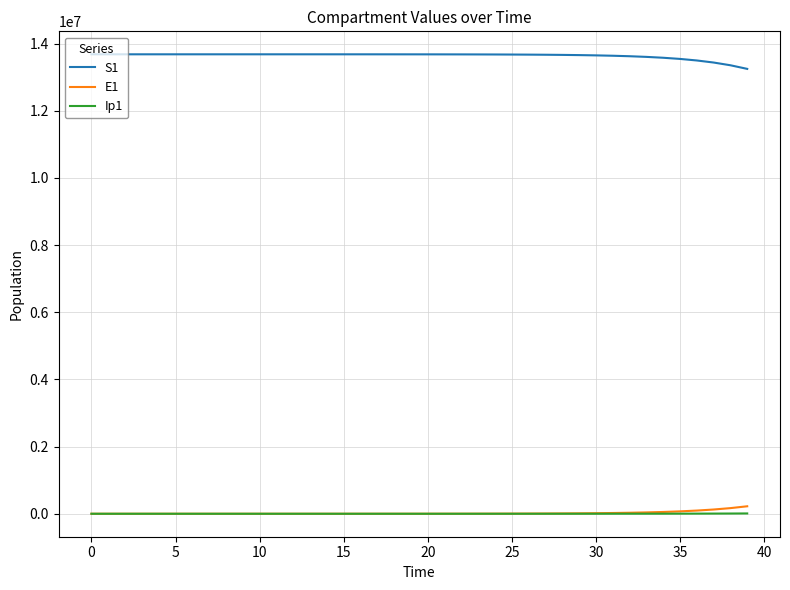

What is the minimum value for S1?

13244632.0